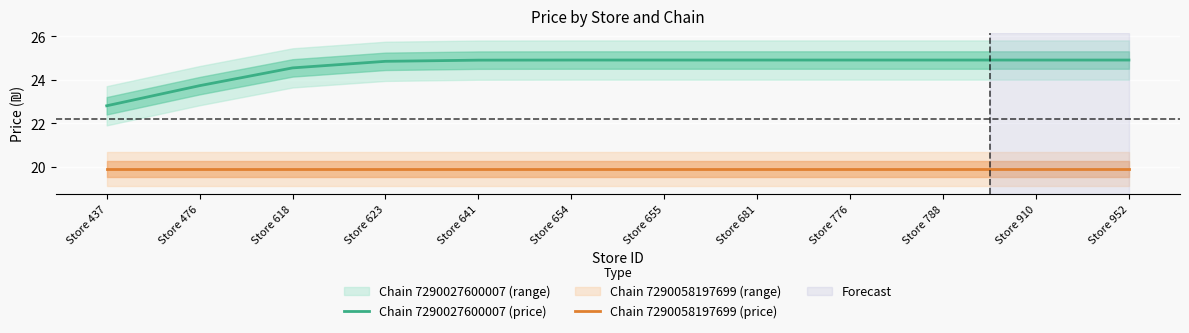

At which label does Chain 7290027600007 (price) reach its peak?

Store 655